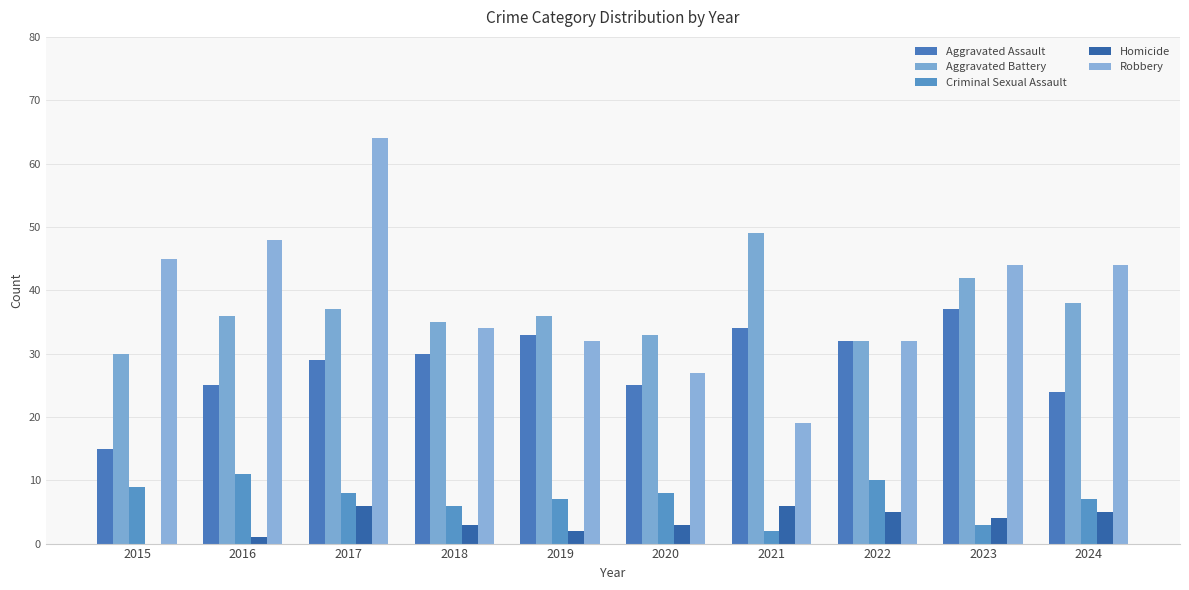

The Criminal Sexual Assault series shows 2 at 2021. True or false?

True